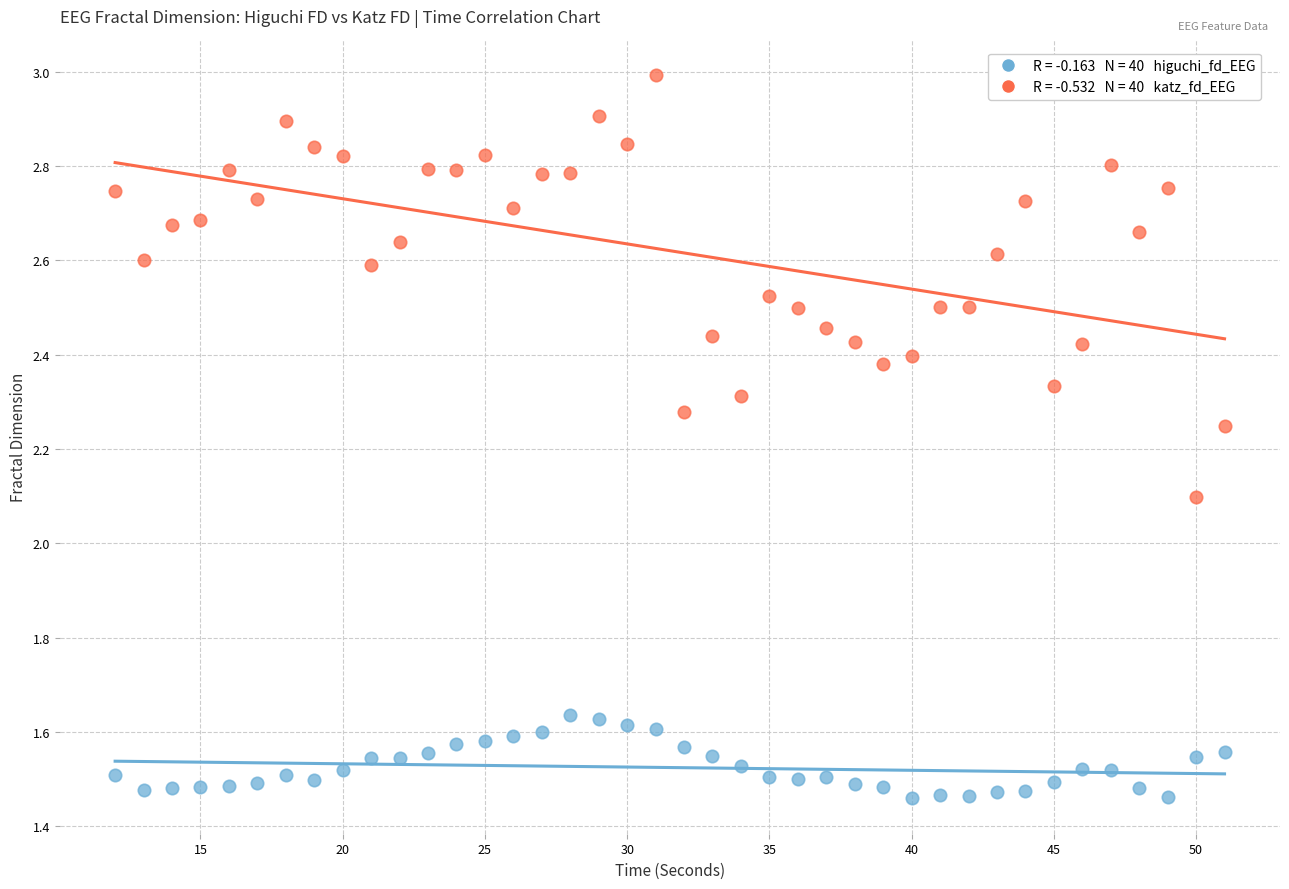

Across all series, what Y value is closest to 2?

2.1